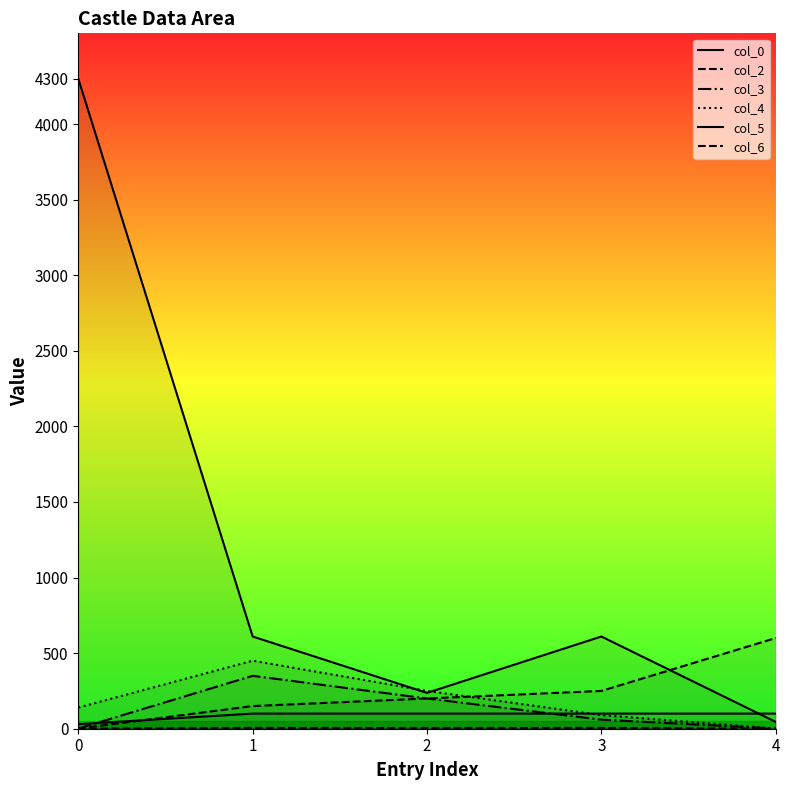

Which series changed the most between 1 and 3?

col_4